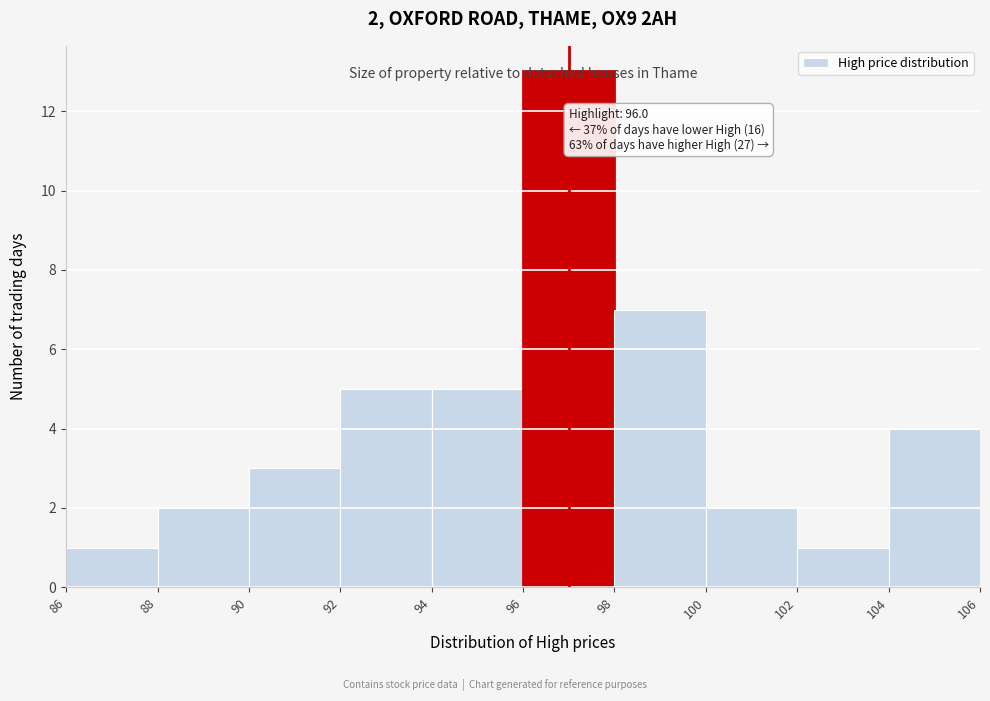

Which range on the x-axis has the tallest bar?

96 to 98